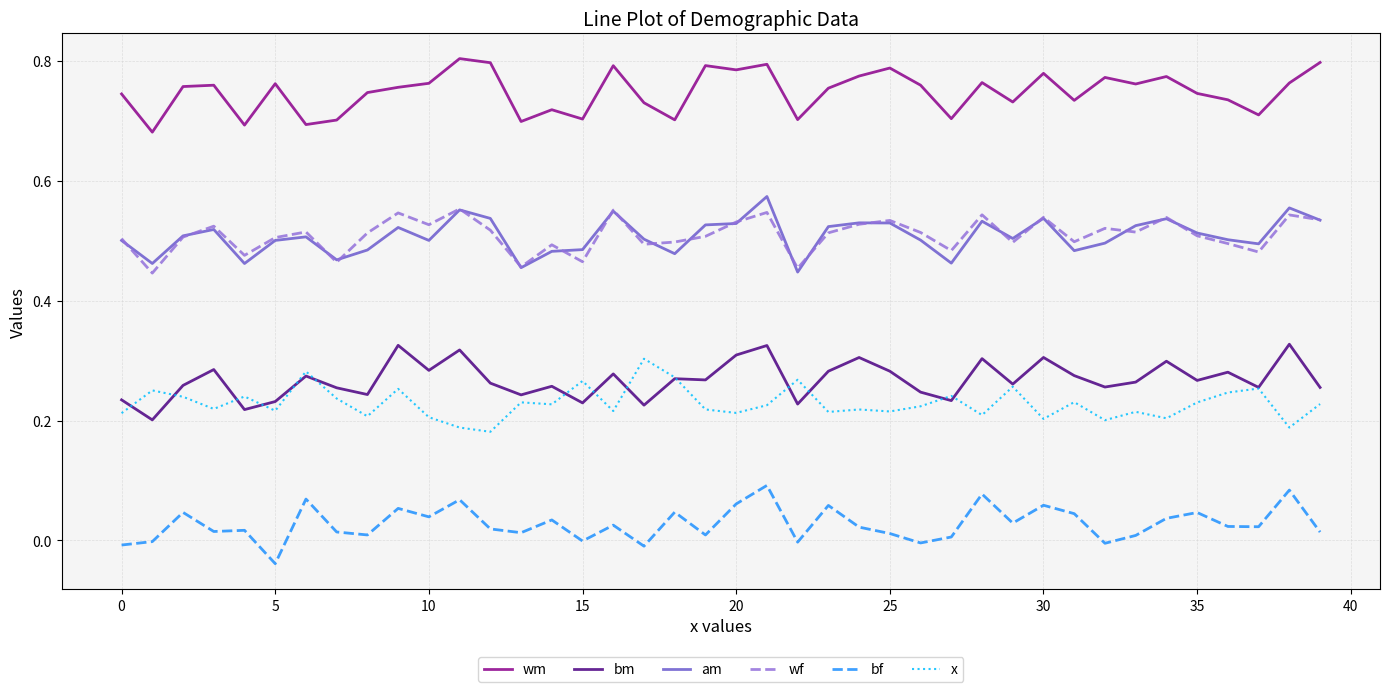

Which series has the largest total across all categories?

wm